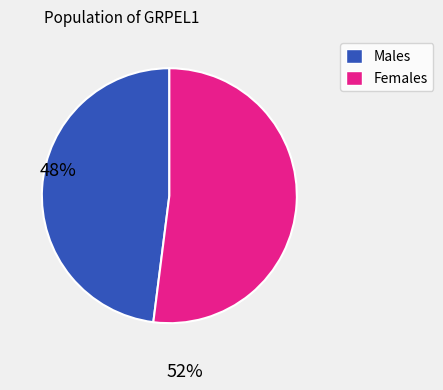

Is there any slice that represents more than half of the pie?

Yes